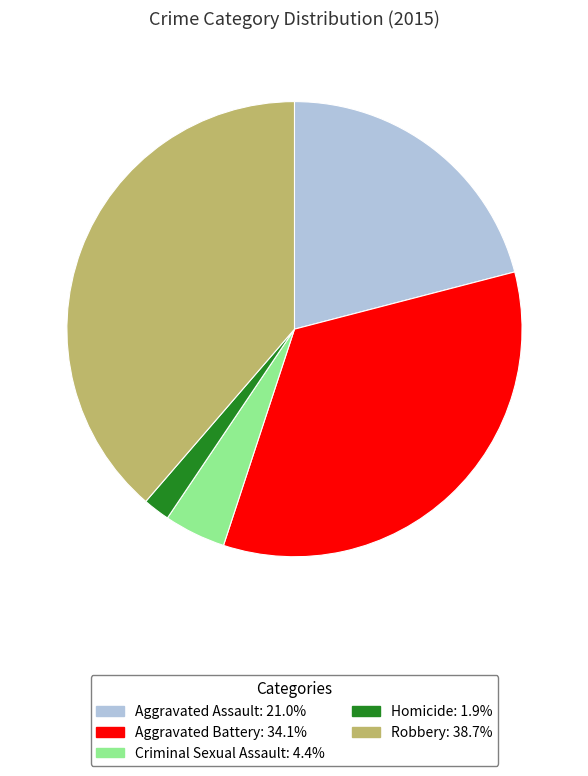

Is Criminal Sexual Assault the majority of the pie?

No